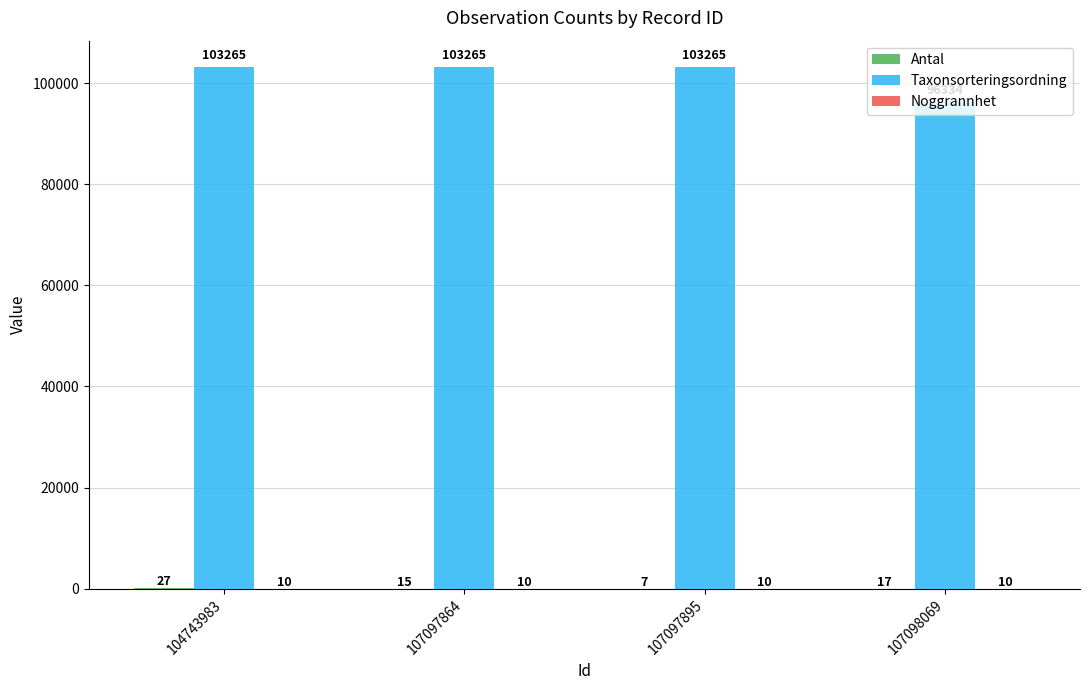

What is the sum of the Taxonsorteringsordning values at 107097895 and 107098069?

199599